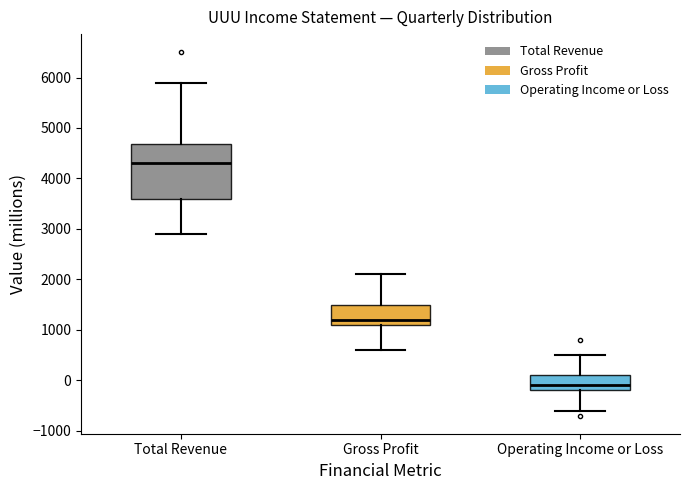

Which box is the tallest, from its lower edge to its upper edge?

Total Revenue